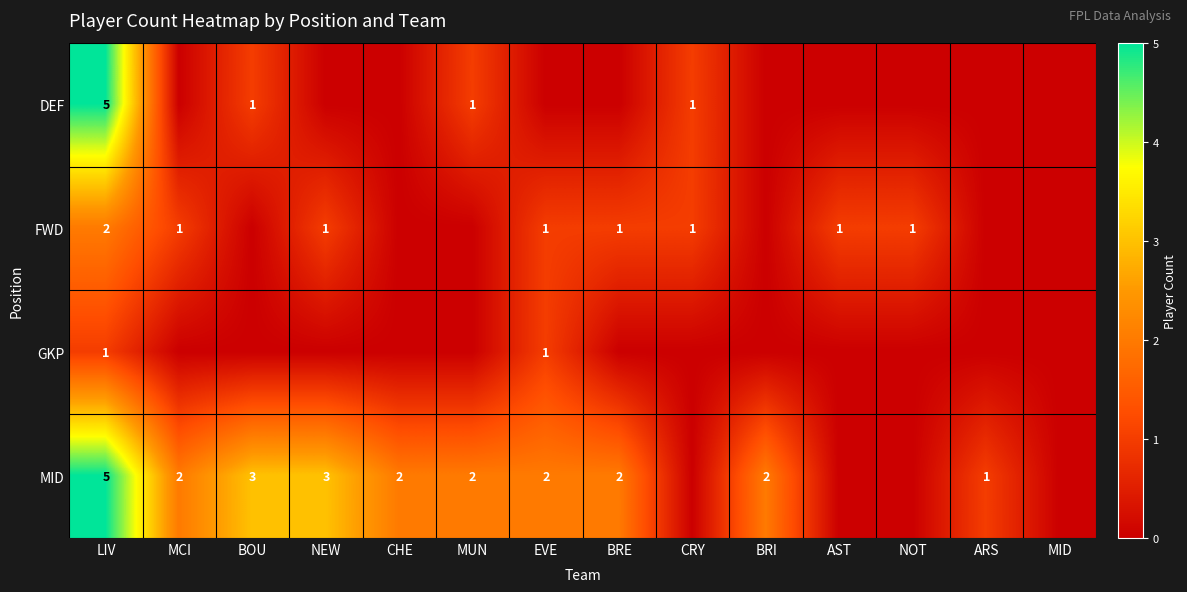

Which label corresponds to the smallest value in the chart?

MCI